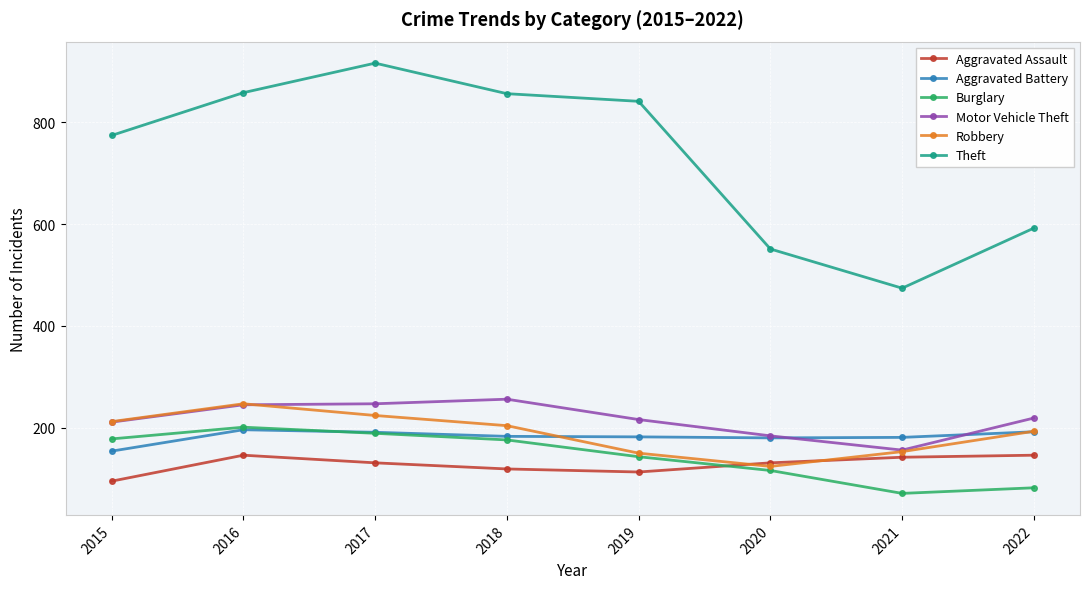

What is the difference between the second highest and second lowest values in the Motor Vehicle Theft series?

63